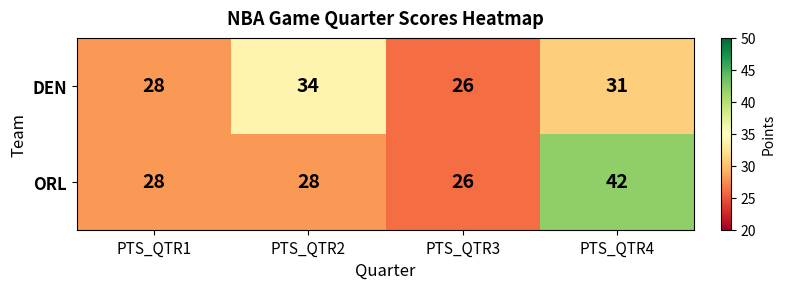

Rank the series by their maximum value, from highest to lowest.

ORL, DEN